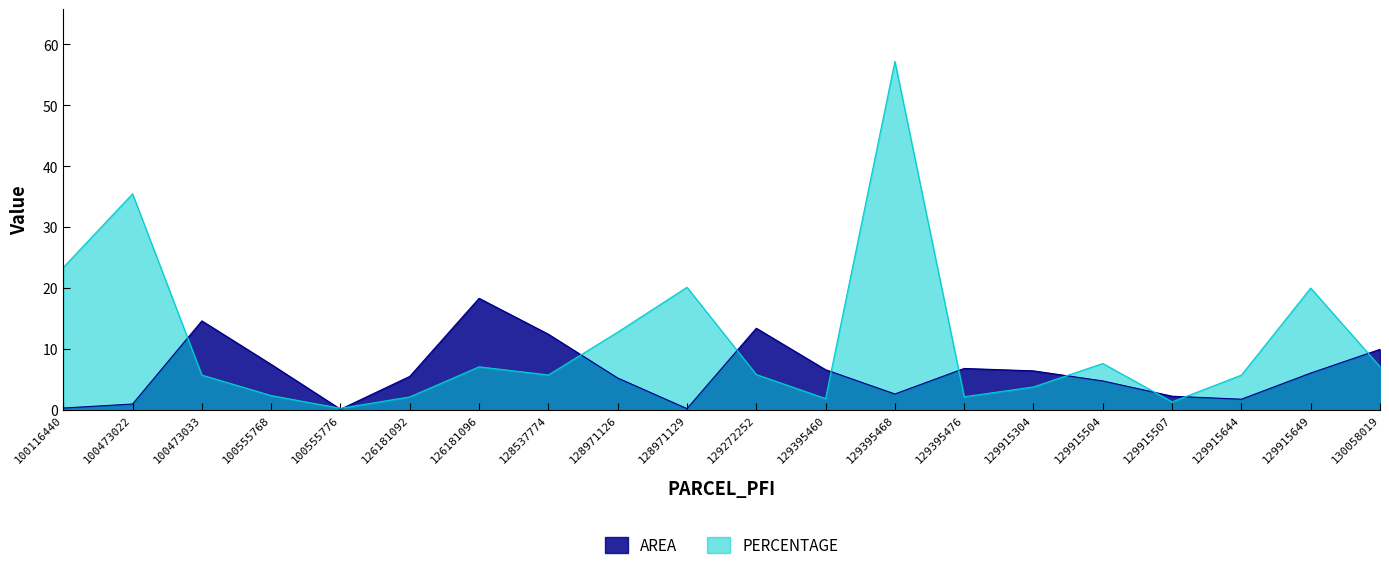

What is the difference between the highest and lowest values at 126181092?

3.4